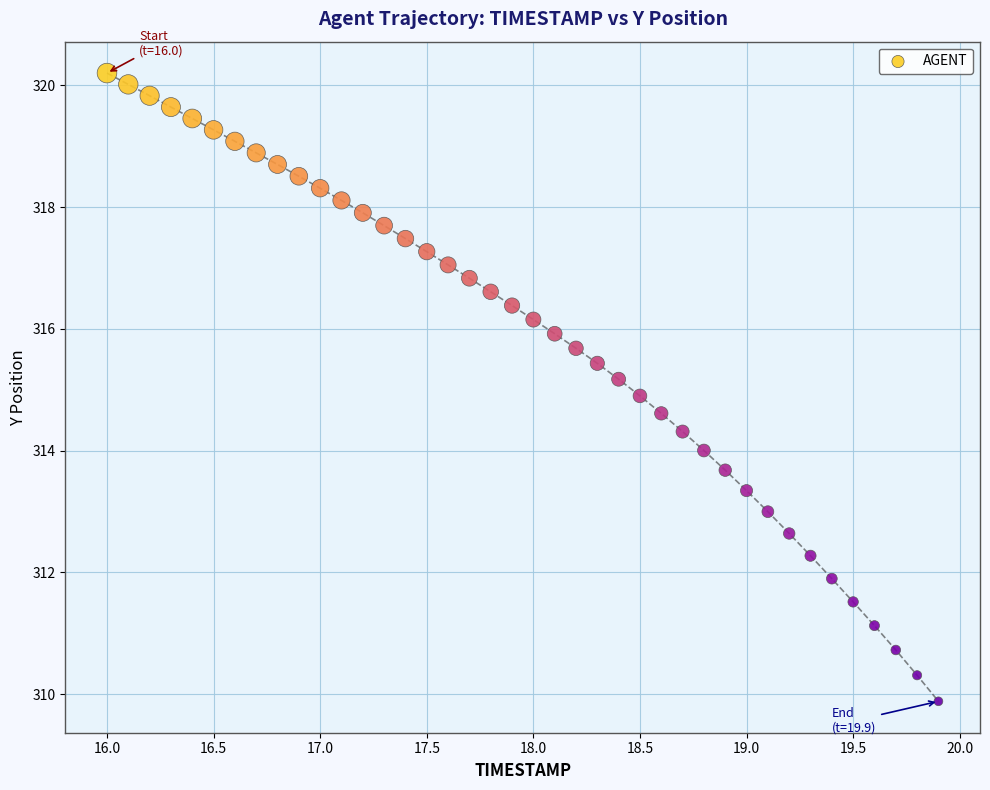

What is the range of Y values (max minus min)?

10.3